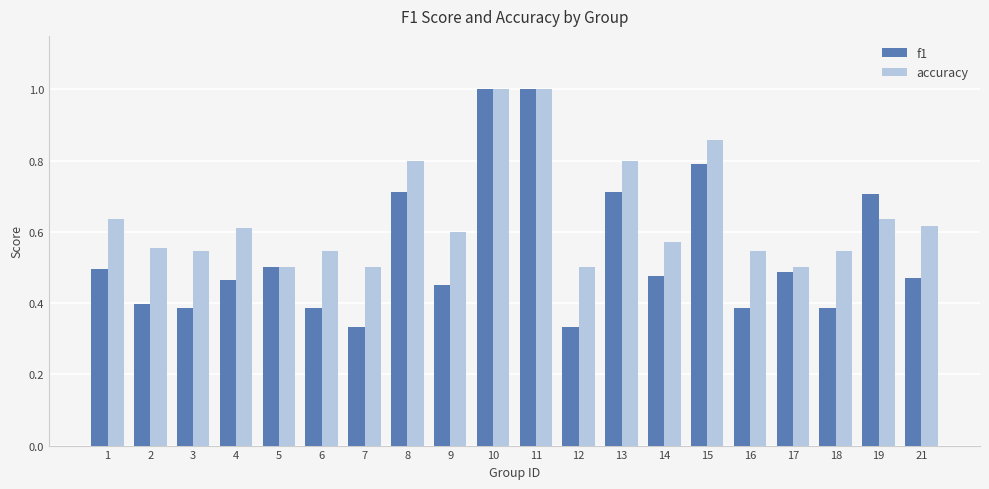

Which series has the largest range (max minus min)?

f1